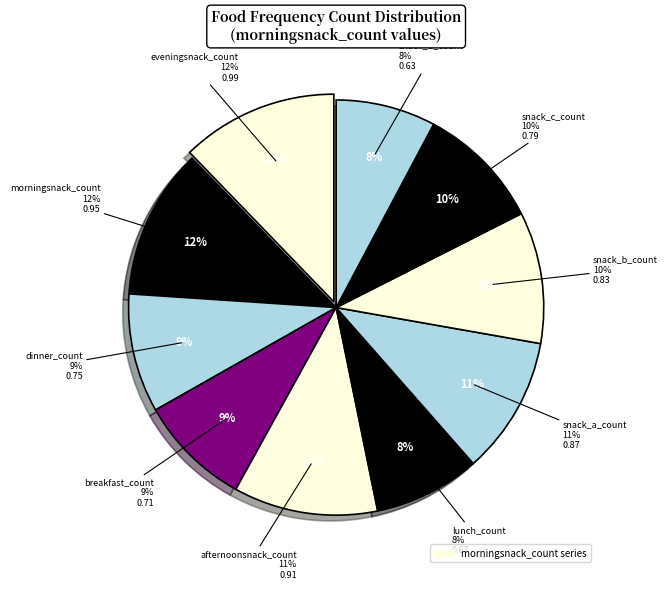

Is there a majority slice in this chart?

No